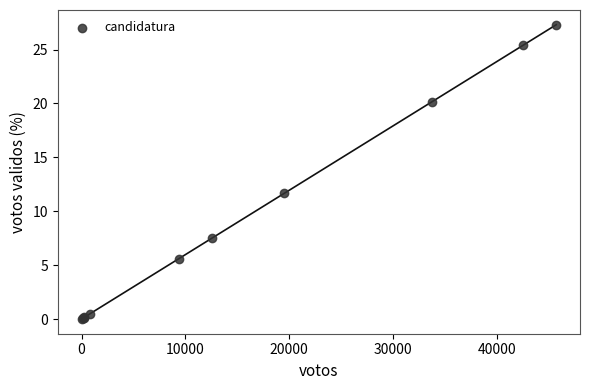

What Y value in the scatter plot is closest to 13?

11.7